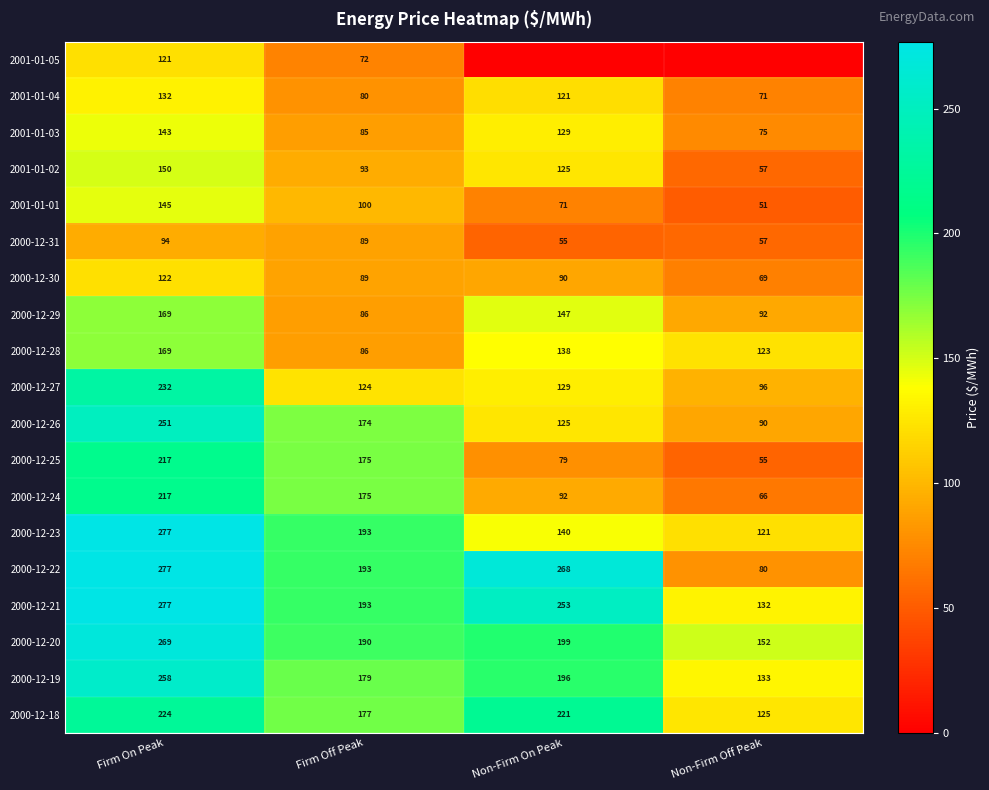

How many data points in 2000-12-27 are less than 129?

2